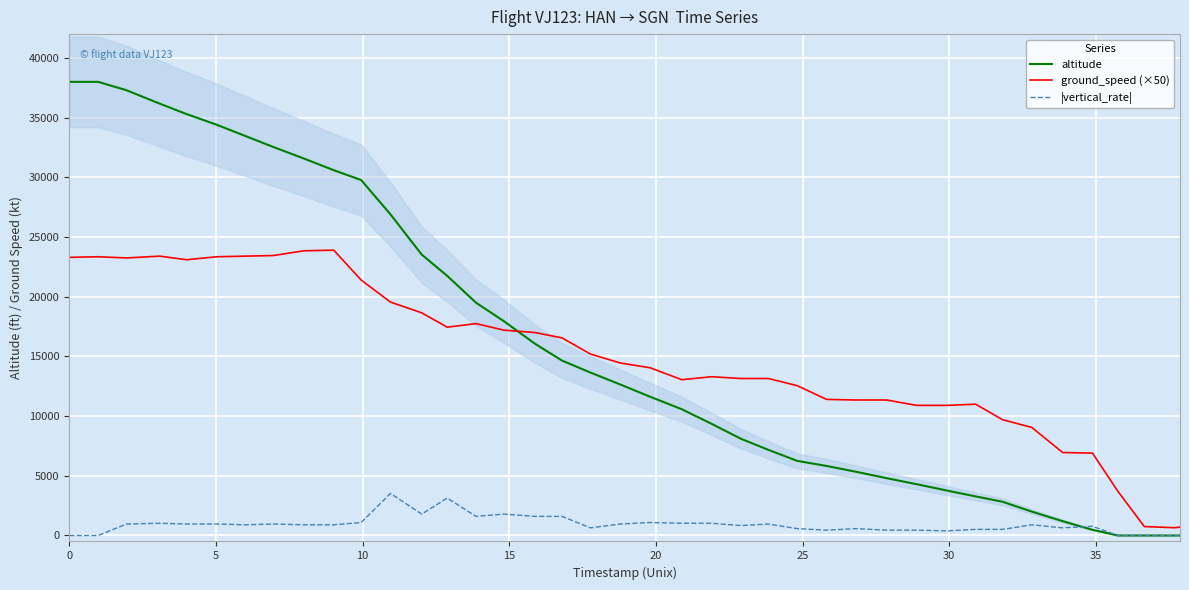

What is the highest value of the altitude series?

38000